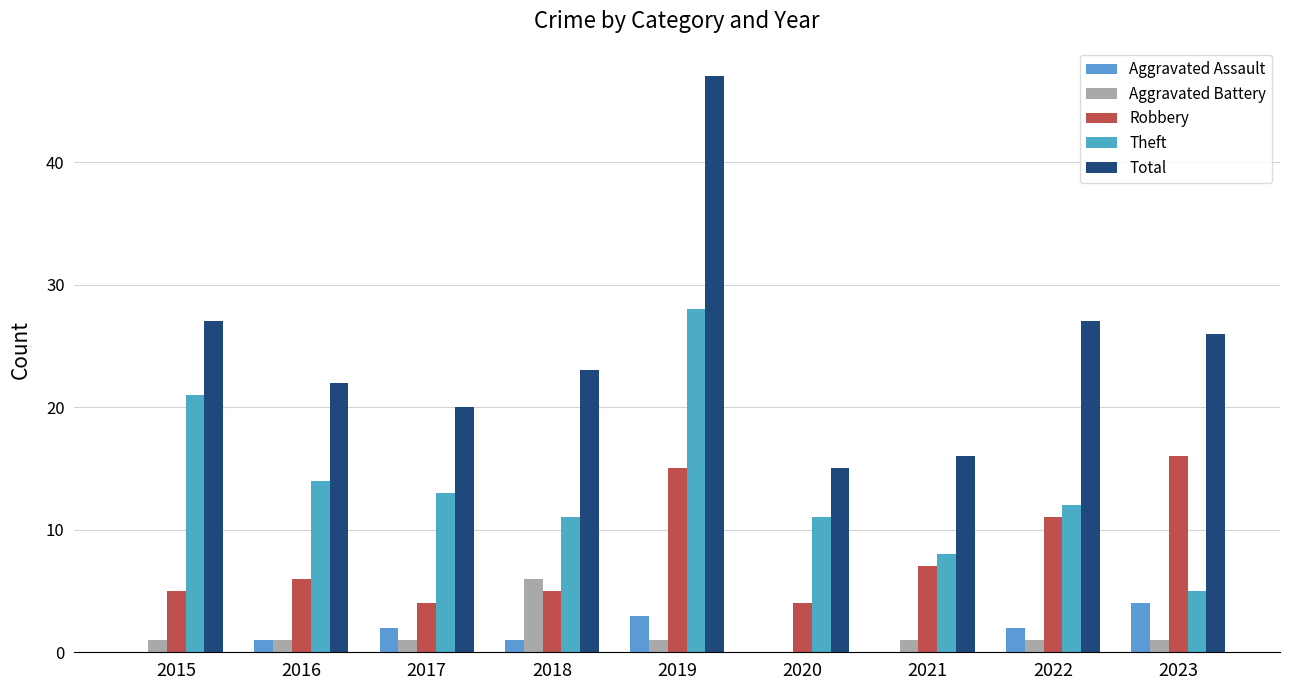

At which label does Theft first exceed 12?

2015